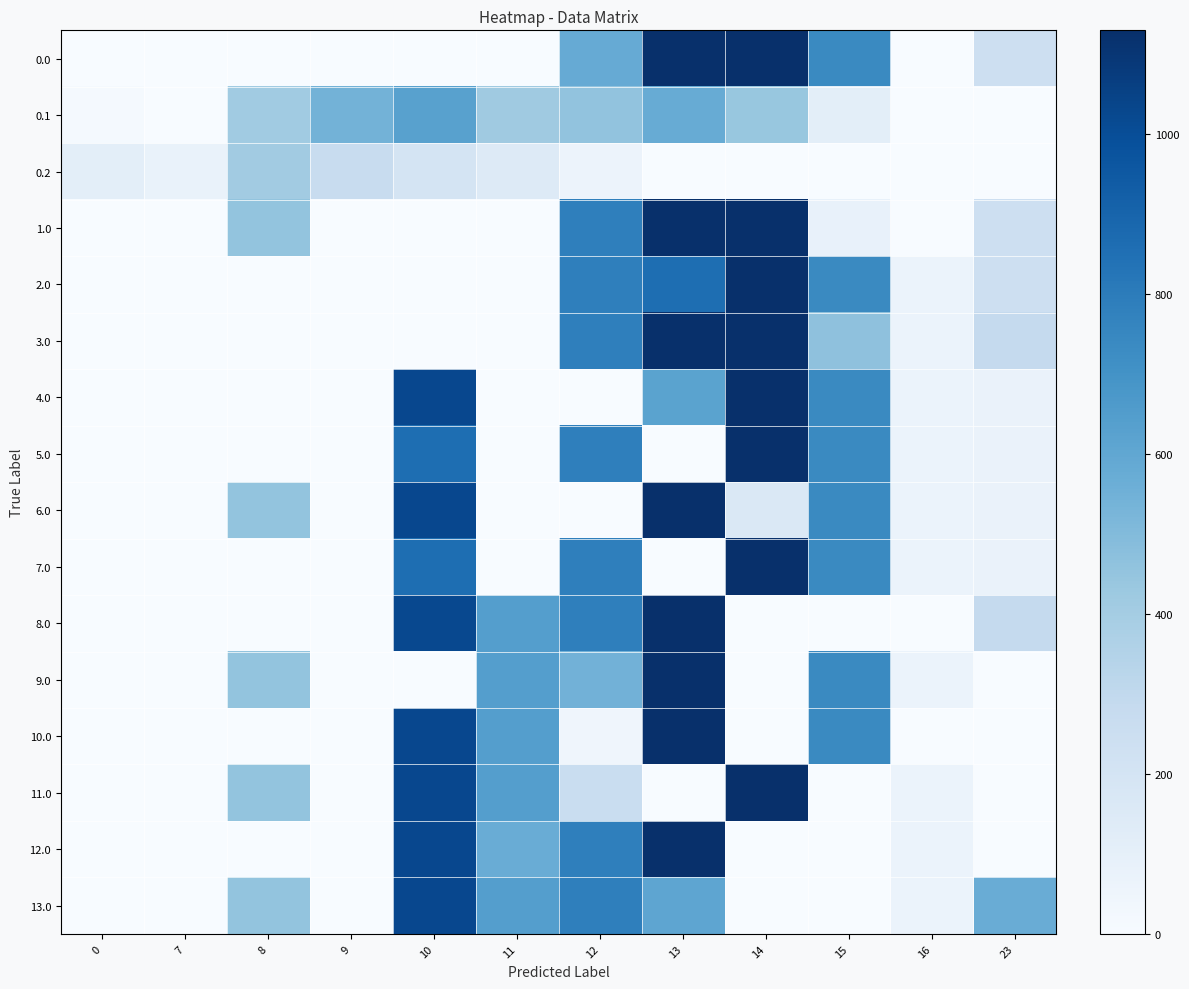

Reading left to right, transcribe all the data shown in this chart.

0.0: 0=0.0	7=0.0	8=0.0	9=0.0	10=0.0	11=0.0	12=580.4	13=1129.0	14=1128.3	15=739.0	16=0.0	23=239.7
0.1: 0=15.4	7=0.0	8=411.2	9=542.1	10=628.1	11=415.4	12=456.1	13=574.0	14=438.6	15=111.1	16=0.0	23=0.0
0.2: 0=112.9	7=77.9	8=407.2	9=271.1	10=202.5	11=149.1	12=65.2	13=0.0	14=0.0	15=0.0	16=0.0	23=0.0
1.0: 0=0.0	7=0.0	8=454.2	9=0.0	10=0.0	11=0.0	12=784.4	13=1129.0	14=1128.3	15=80.8	16=0.0	23=239.7
2.0: 0=0.0	7=0.0	8=0.0	9=0.0	10=0.0	11=0.0	12=784.4	13=857.3	14=1128.3	15=739.0	16=67.6	23=239.7
3.0: 0=0.0	7=0.0	8=0.0	9=0.0	10=0.0	11=0.0	12=784.4	13=1129.0	14=1128.3	15=467.4	16=67.6	23=286.2
4.0: 0=0.0	7=0.0	8=0.0	9=0.0	10=1023.2	11=0.0	12=0.0	13=618.6	14=1128.3	15=739.0	16=67.6	23=71.8
5.0: 0=0.0	7=0.0	8=0.0	9=0.0	10=857.3	11=0.0	12=784.4	13=0.0	14=1128.3	15=739.0	16=67.6	23=71.8
6.0: 0=0.0	7=0.0	8=454.2	9=0.0	10=1023.2	11=0.0	12=0.0	13=1129.0	14=163.6	15=739.0	16=67.6	23=71.8
7.0: 0=0.0	7=0.0	8=0.0	9=0.0	10=857.3	11=0.0	12=784.4	13=0.0	14=1128.3	15=739.0	16=67.6	23=71.8
8.0: 0=0.0	7=0.0	8=0.0	9=0.0	10=1022.4	11=640.9	12=784.4	13=1129.0	14=0.0	15=0.0	16=0.0	23=286.2
9.0: 0=0.0	7=0.0	8=454.2	9=0.0	10=0.0	11=640.9	12=545.9	13=1129.0	14=0.0	15=739.0	16=67.6	23=0.0
10.0: 0=0.0	7=0.0	8=0.0	9=0.0	10=1023.2	11=640.9	12=44.6	13=1129.0	14=0.0	15=739.0	16=0.0	23=0.0
11.0: 0=0.0	7=0.0	8=454.2	9=0.0	10=1023.2	11=640.9	12=262.5	13=0.0	14=1128.3	15=0.0	16=67.6	23=0.0
12.0: 0=0.0	7=0.0	8=0.0	9=0.0	10=1023.2	11=572.5	12=784.4	13=1129.0	14=0.0	15=0.0	16=67.6	23=0.0
13.0: 0=0.0	7=0.0	8=454.2	9=0.0	10=1023.2	11=640.9	12=784.4	13=606.4	14=0.0	15=0.0	16=67.6	23=572.9